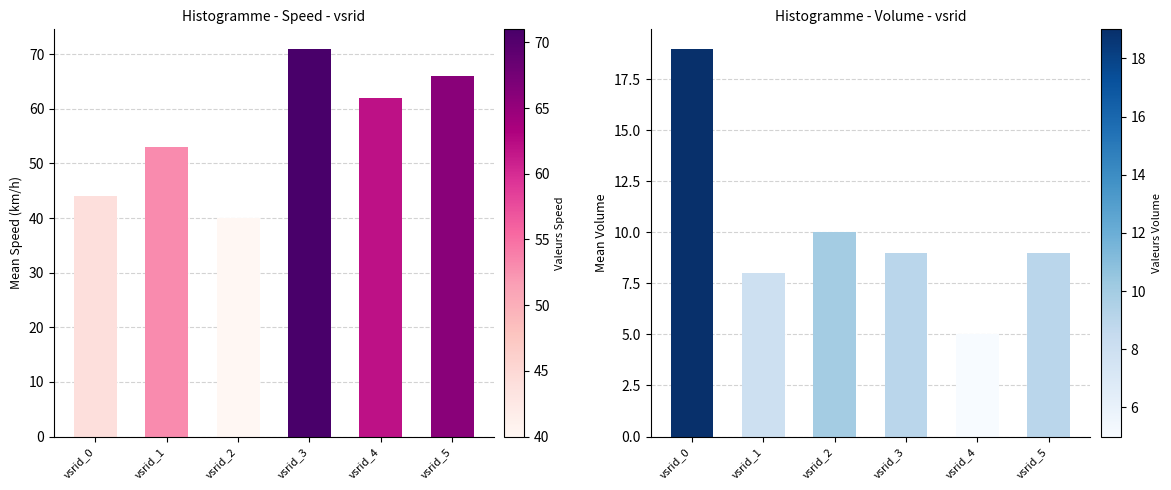

The volume series shows 10 at vsrid_2. True or false?

True